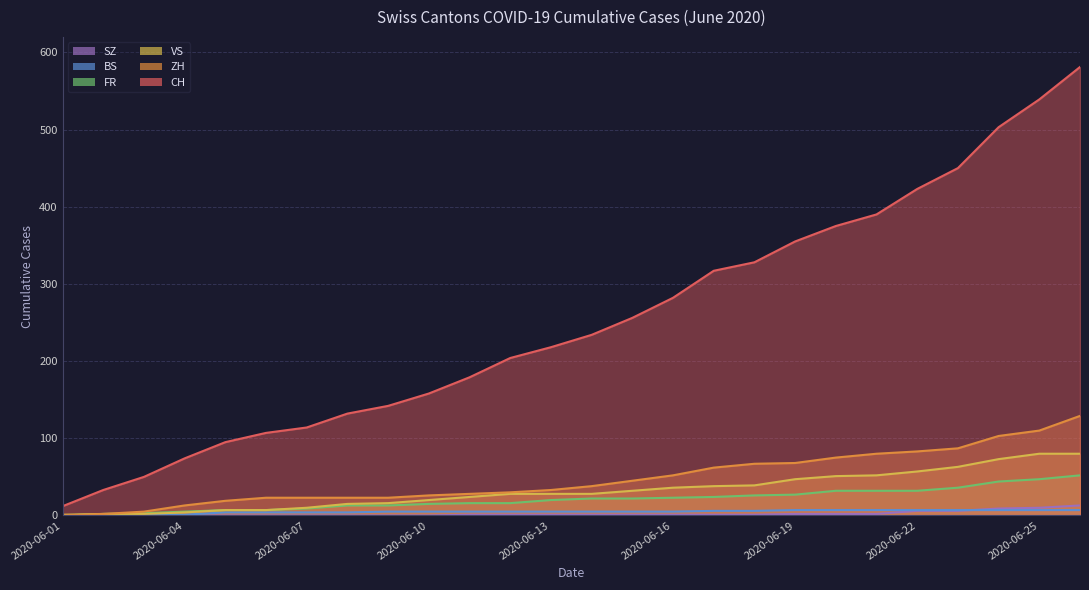

The ZH series shows 3 at 2020-06-02. True or false?

False